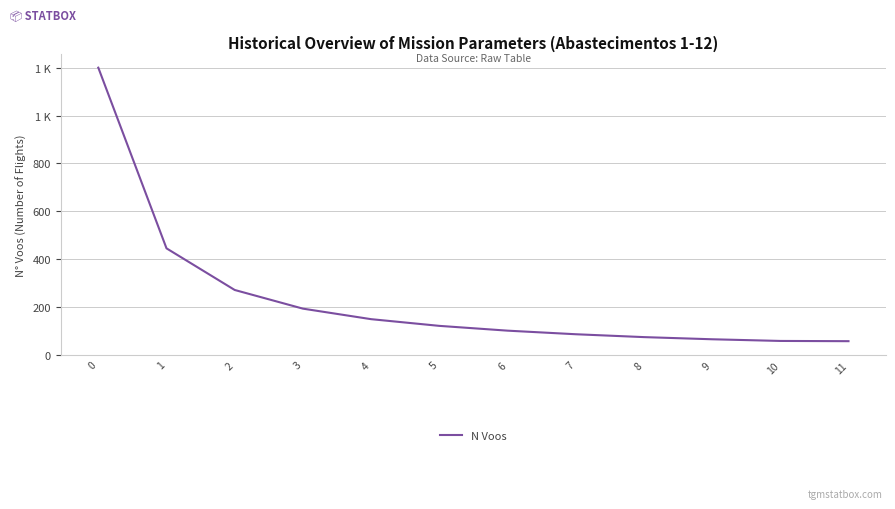

True or false: the data shows 70 at 6.

False